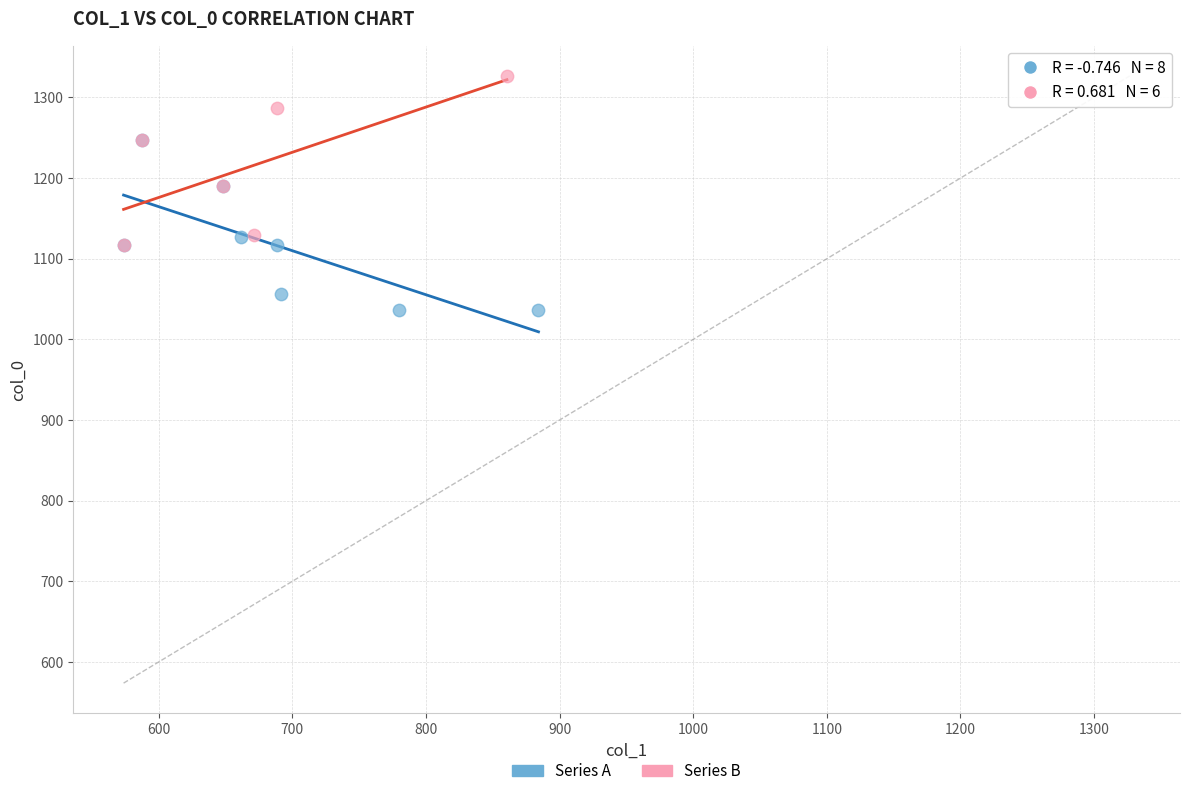

Which series reaches the maximum Y coordinate?

Series B